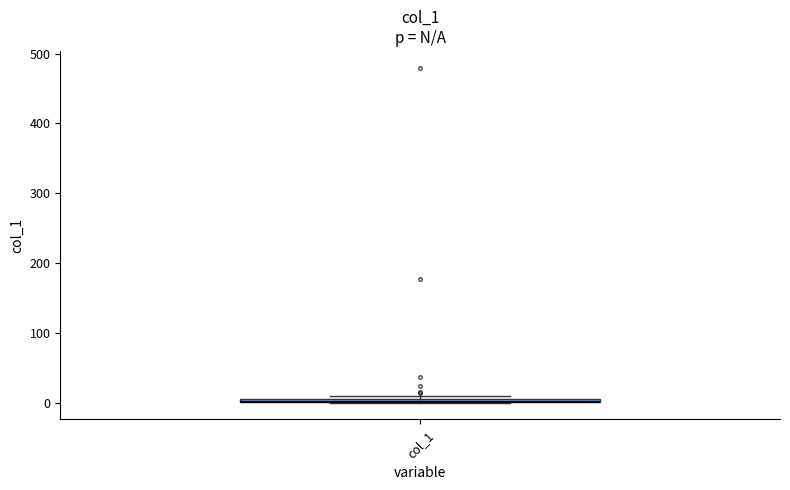

Where is the lower edge of the box for col_1 on the y-axis? The values are not printed on the chart, so give them approximately, as read against the axis.

0